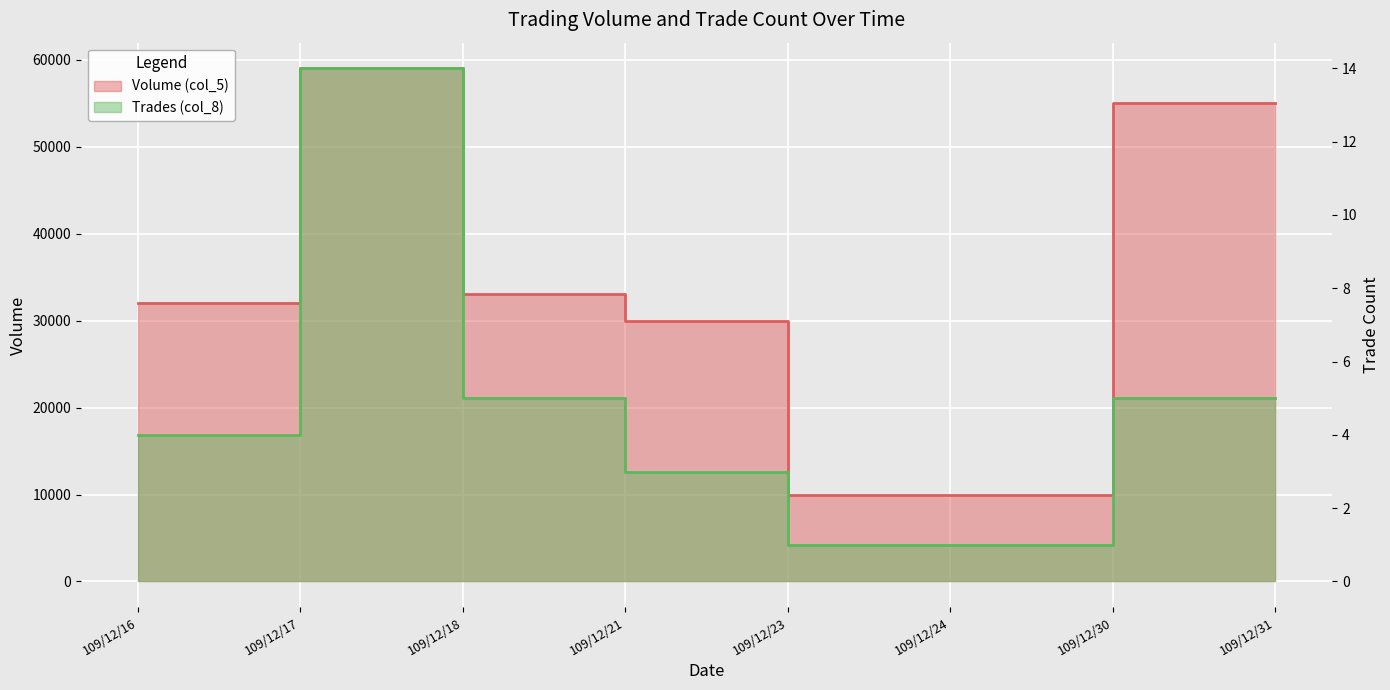

Where is the first local maximum for Volume (col_5)?

109/12/17